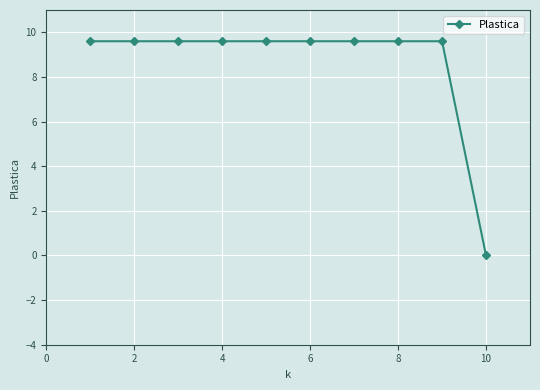

What is the value of the 7th point from the left?

9.6